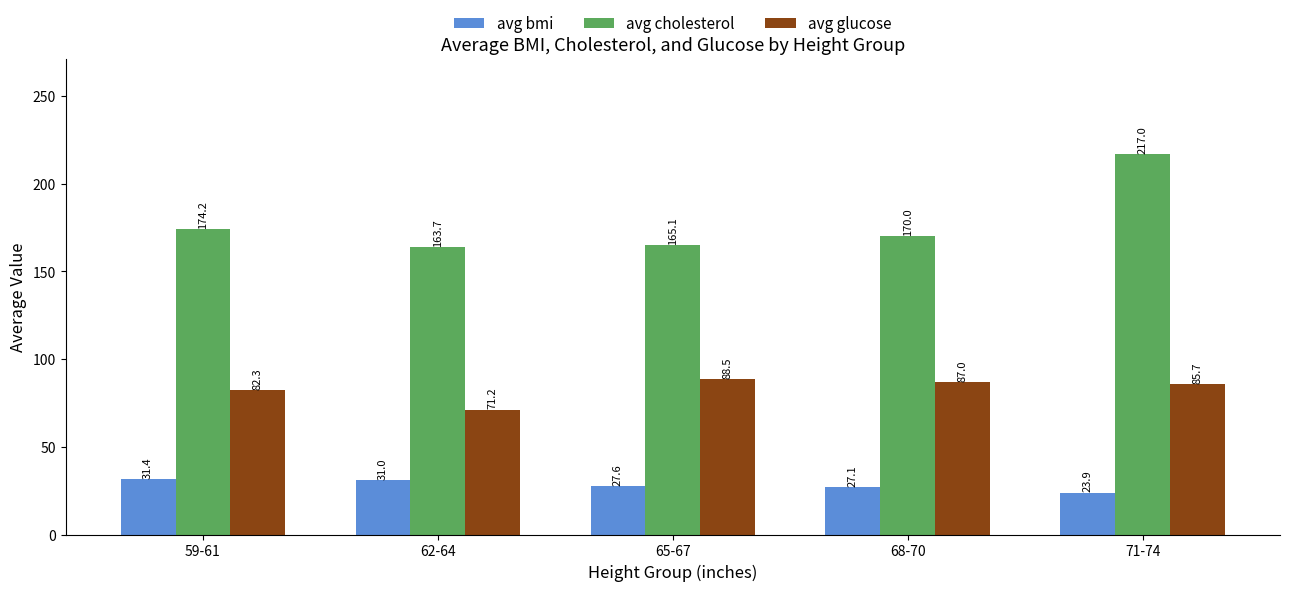

What value does the avg cholesterol series have at 65-67?

165.1